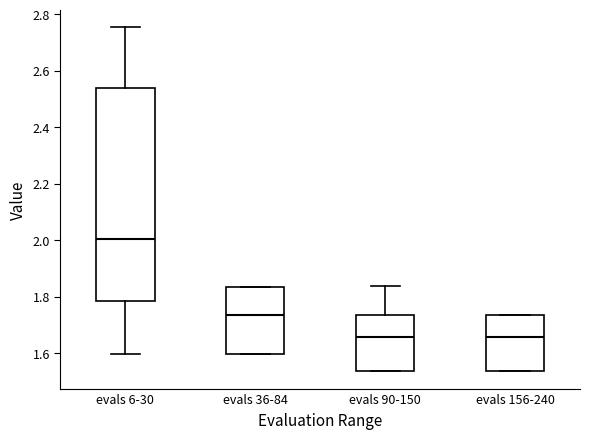

Reading left to right, read every box against the y-axis: the position of its median line, the range the box covers, and the ends of its whiskers. The values are not printed on the chart, so give them approximately, as read against the axis.

evals 6-30: median 2.00, box 1.78 to 2.54, whiskers 1.60 to 2.76
evals 36-84: median 1.74, box 1.60 to 1.84, whiskers 1.60 to 1.84
evals 90-150: median 1.66, box 1.54 to 1.74, whiskers 1.54 to 1.84
evals 156-240: median 1.66, box 1.54 to 1.74, whiskers 1.54 to 1.74